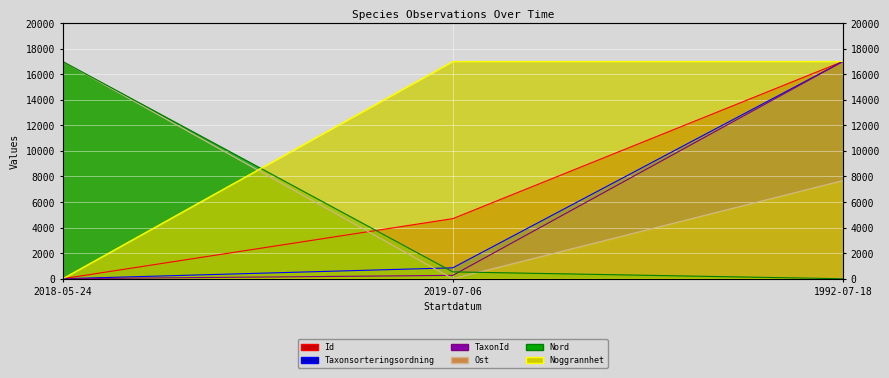

How many values in the TaxonId series are below 263?

1